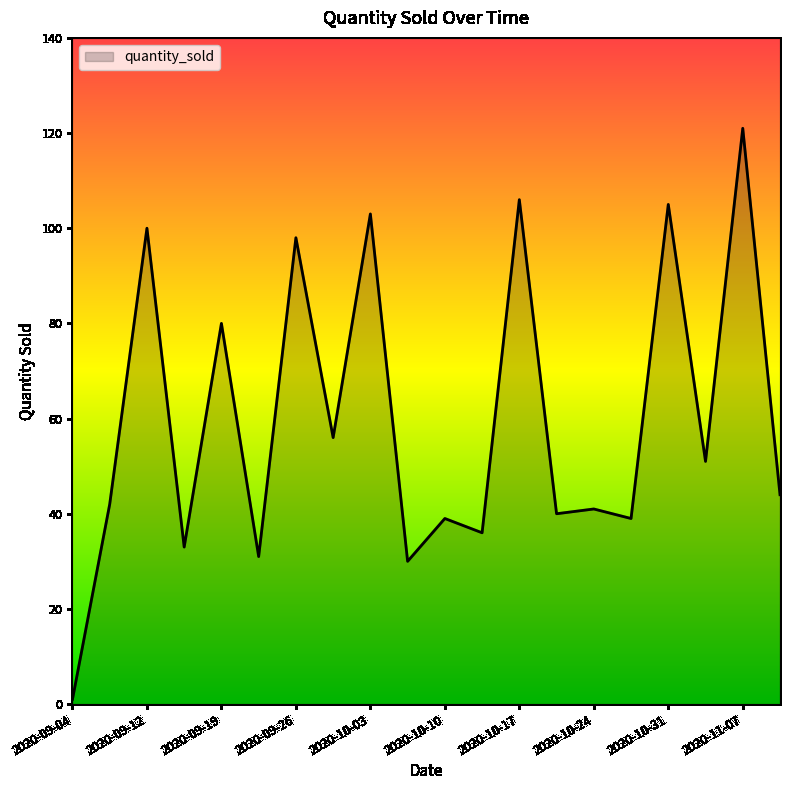

What is the difference between the maximum and minimum values?

120